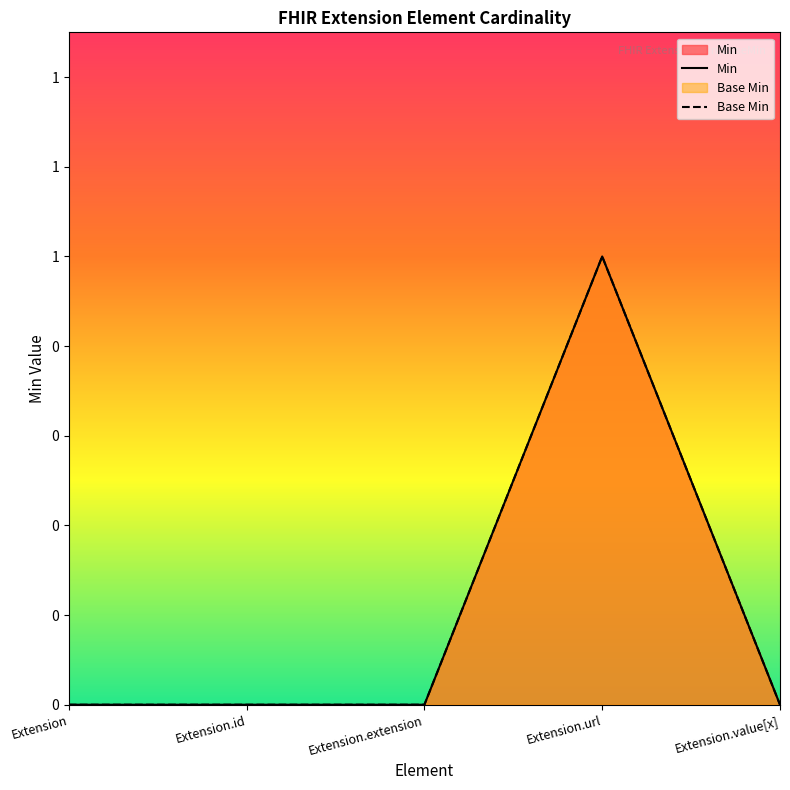

Reading right to left, transcribe all the data shown in this chart.

Min: 0	1	0	0	0
Base Min: 0	1	0	0	0